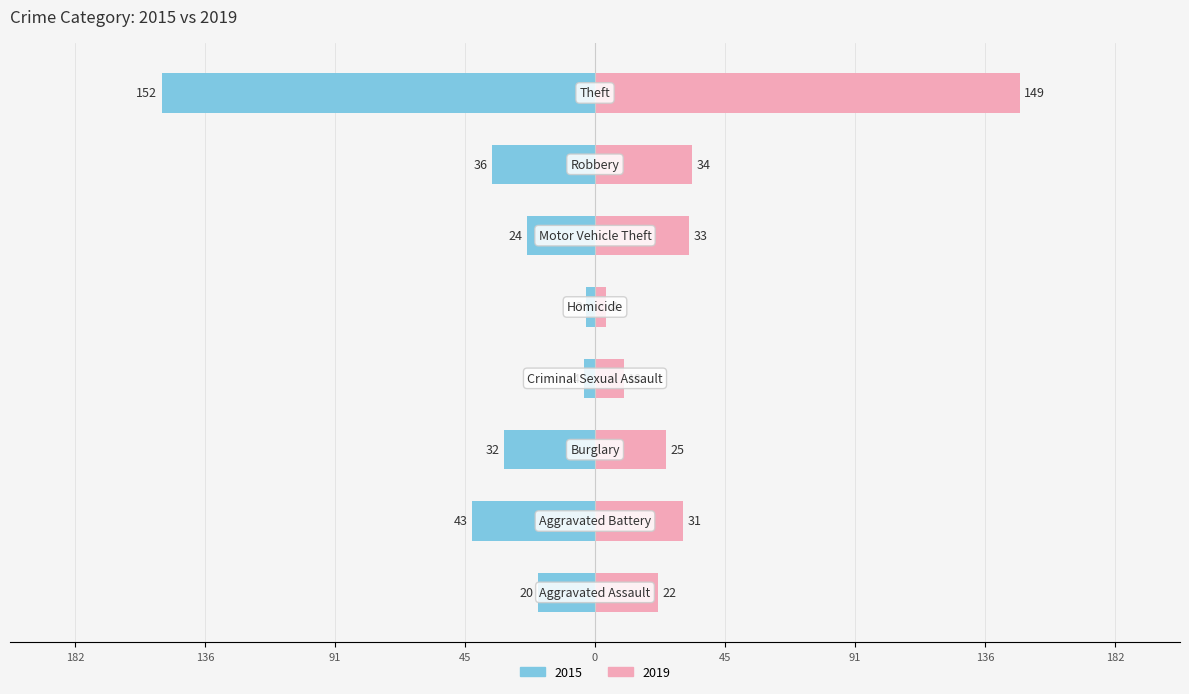

Reading left to right, extract all data points from this chart.

2015: Aggravated Assault=-20	Aggravated Battery=-43	Burglary=-32	Criminal Sexual Assault=-4	Homicide=-3	Motor Vehicle Theft=-24	Robbery=-36	Theft=-152
2019: Aggravated Assault=22	Aggravated Battery=31	Burglary=25	Criminal Sexual Assault=10	Homicide=4	Motor Vehicle Theft=33	Robbery=34	Theft=149